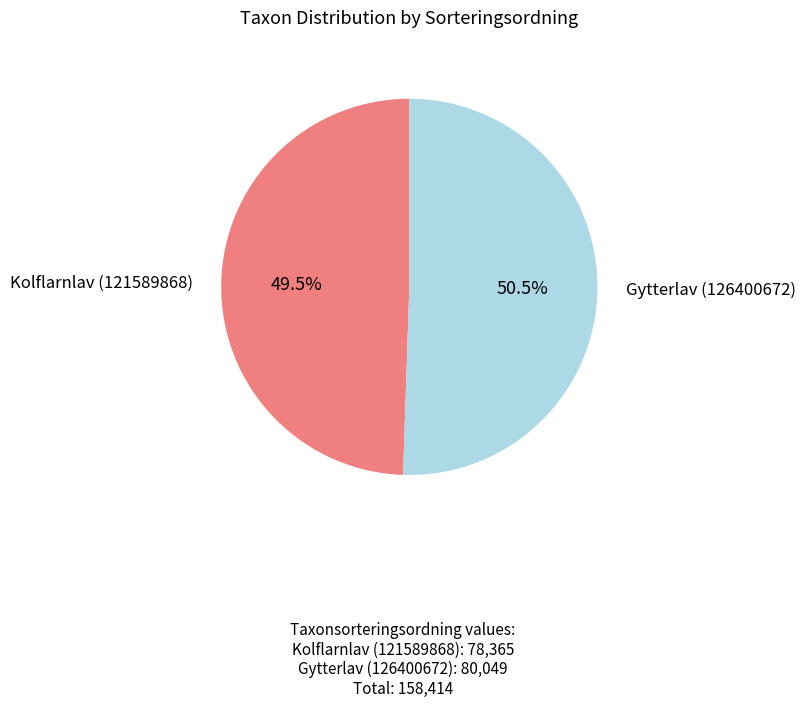

To the nearest percent, what is the combined percentage of Gytterlav (126400672) and Kolflarnlav (121589868)?

100%